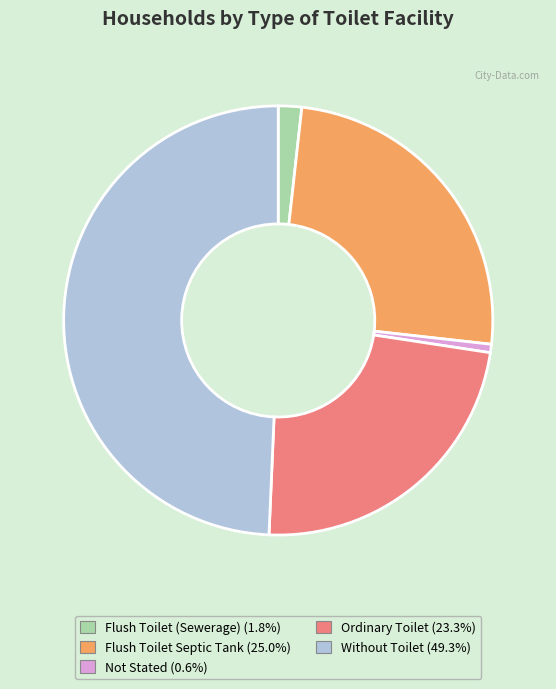

Which slice is the smallest?

Not Stated